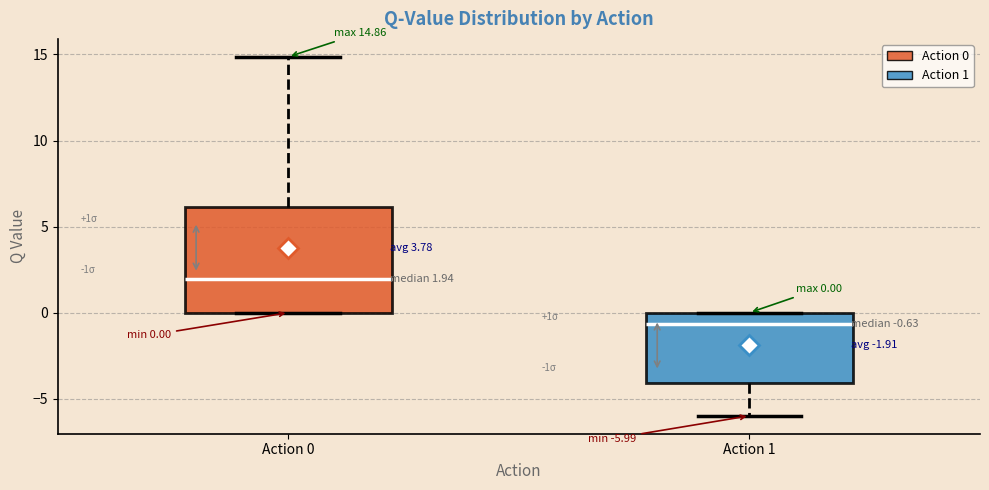

Comparing the boxes themselves (not the whiskers), which one is the tallest?

Action 0